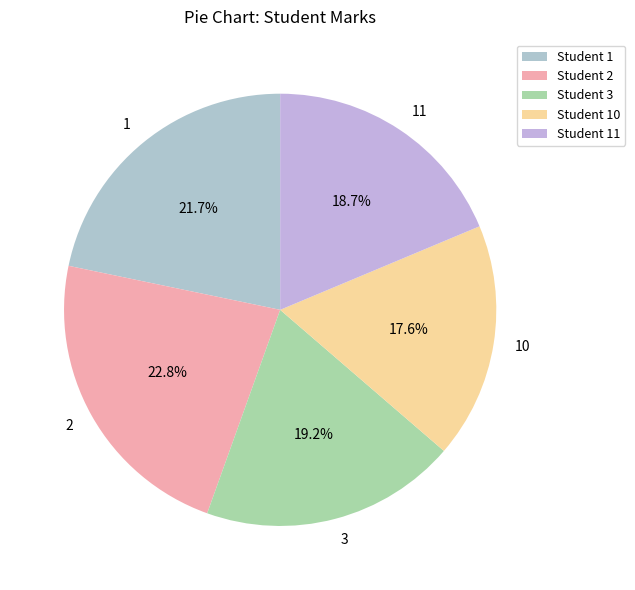

To the nearest percent, what is the difference between the largest and smallest slice percentages?

5%